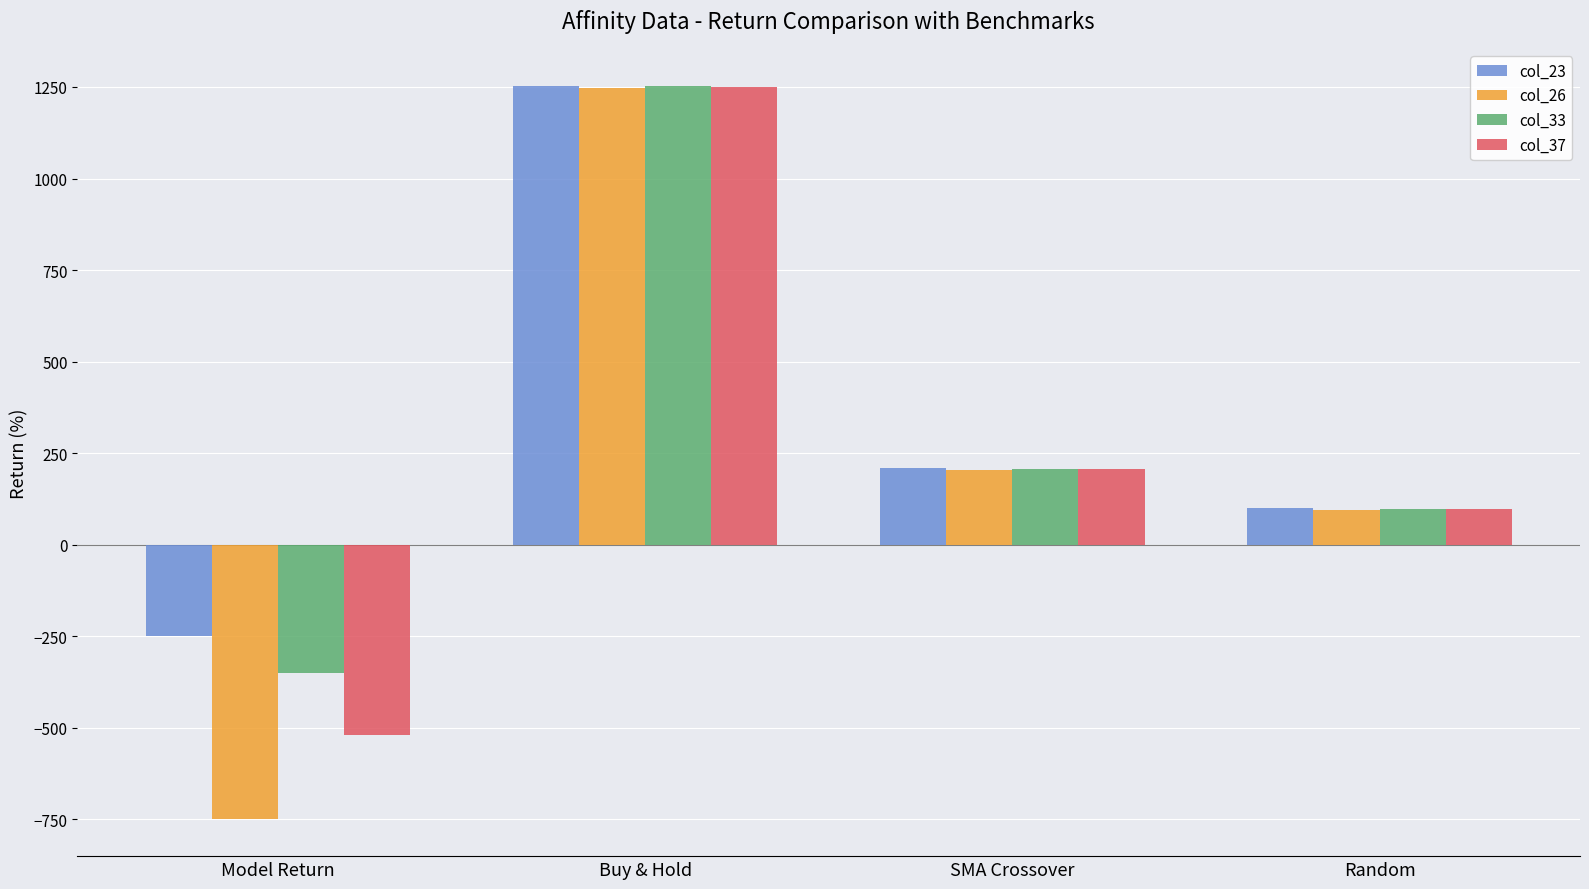

What is the label of the 2nd bar from the right?

SMA Crossover